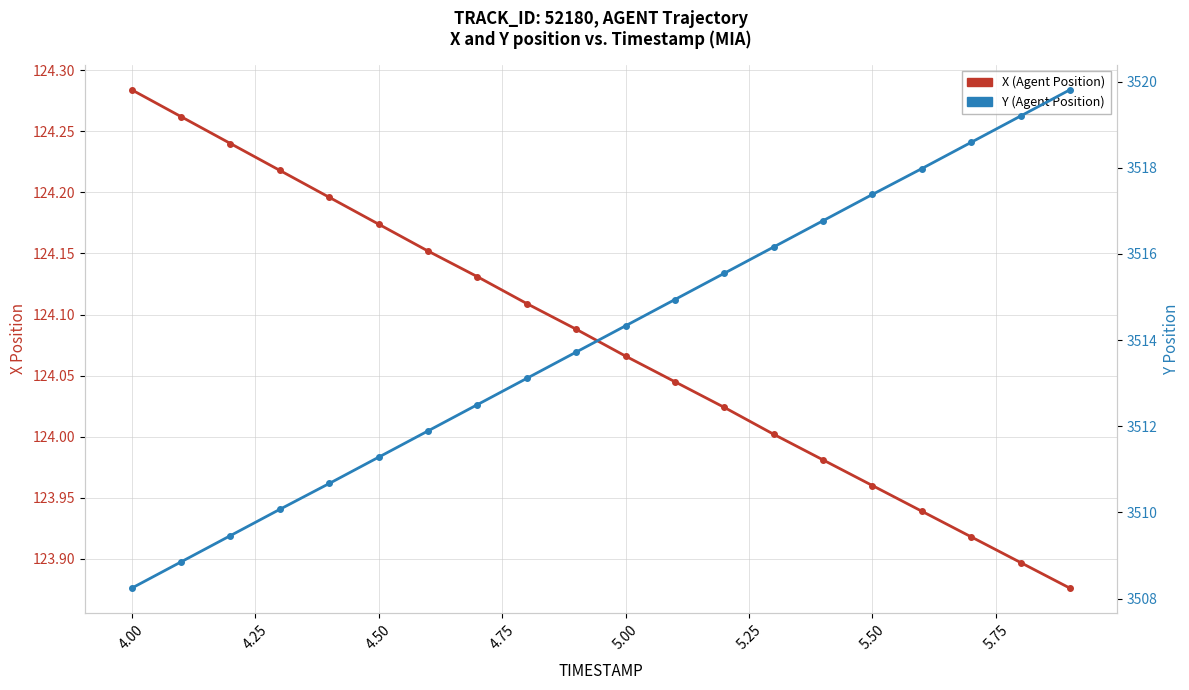

What is the minimum value for X (Agent Position)?

123.9